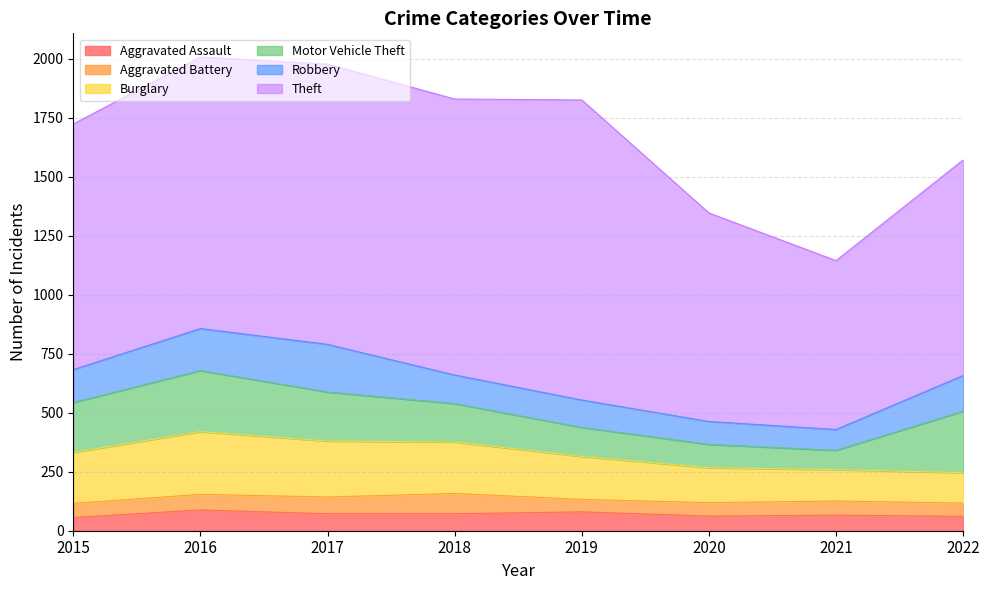

At which category is the sum across all series the highest?

2016